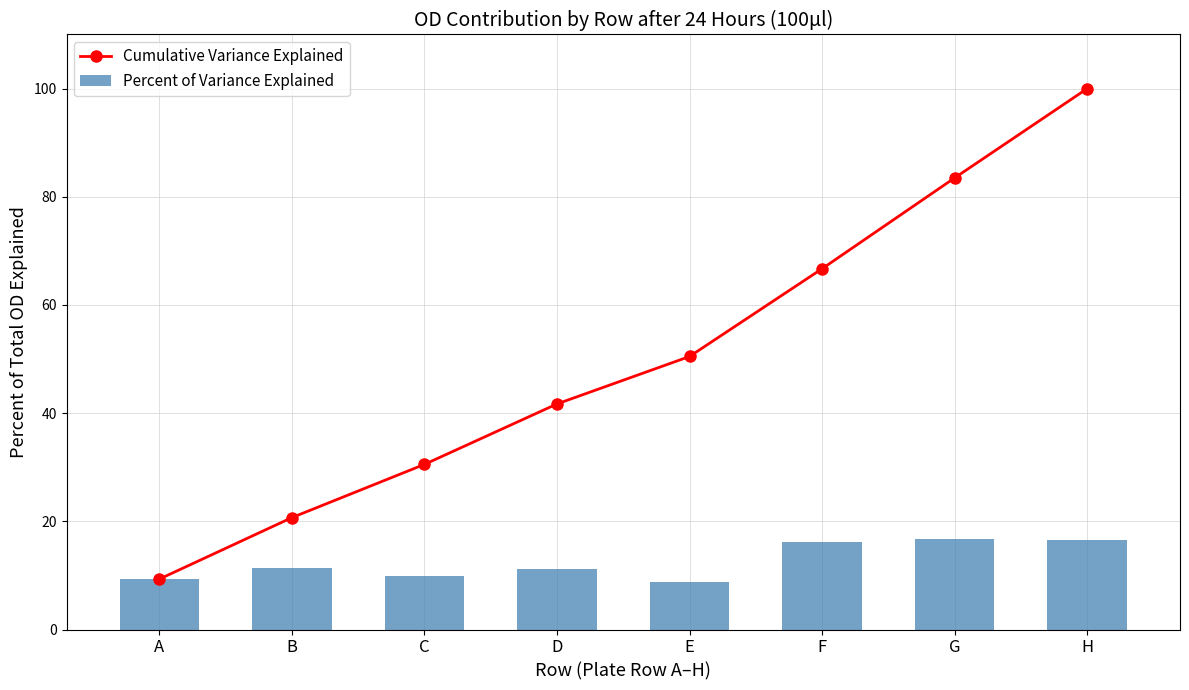

What value does the Percent of Variance Explained series have at E?

8.8